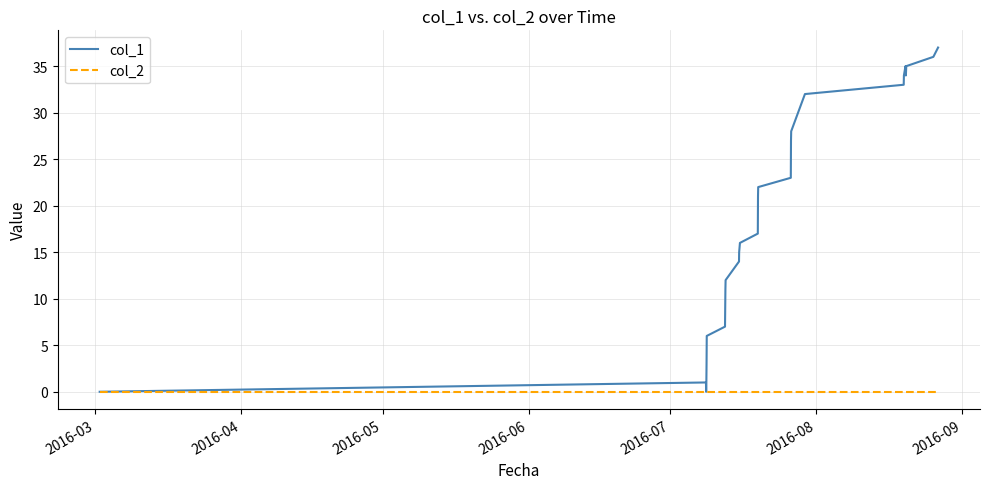

List the series in order of their overall mean, lowest first.

col_2, col_1